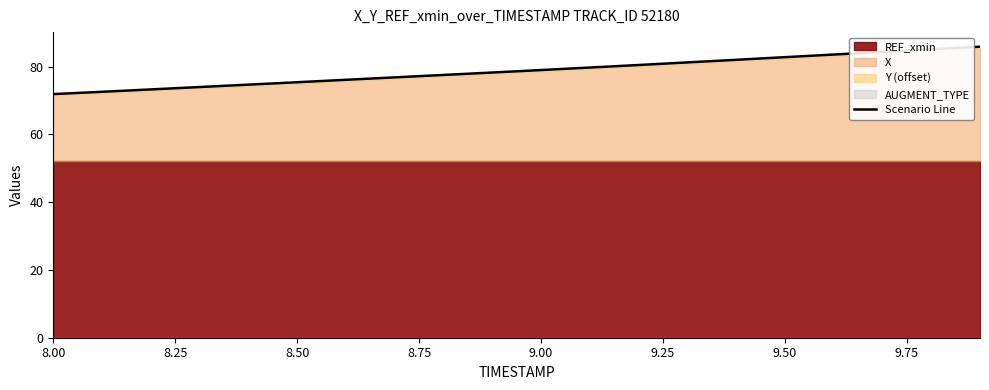

What is the value of the 5th point from the left?

74.7